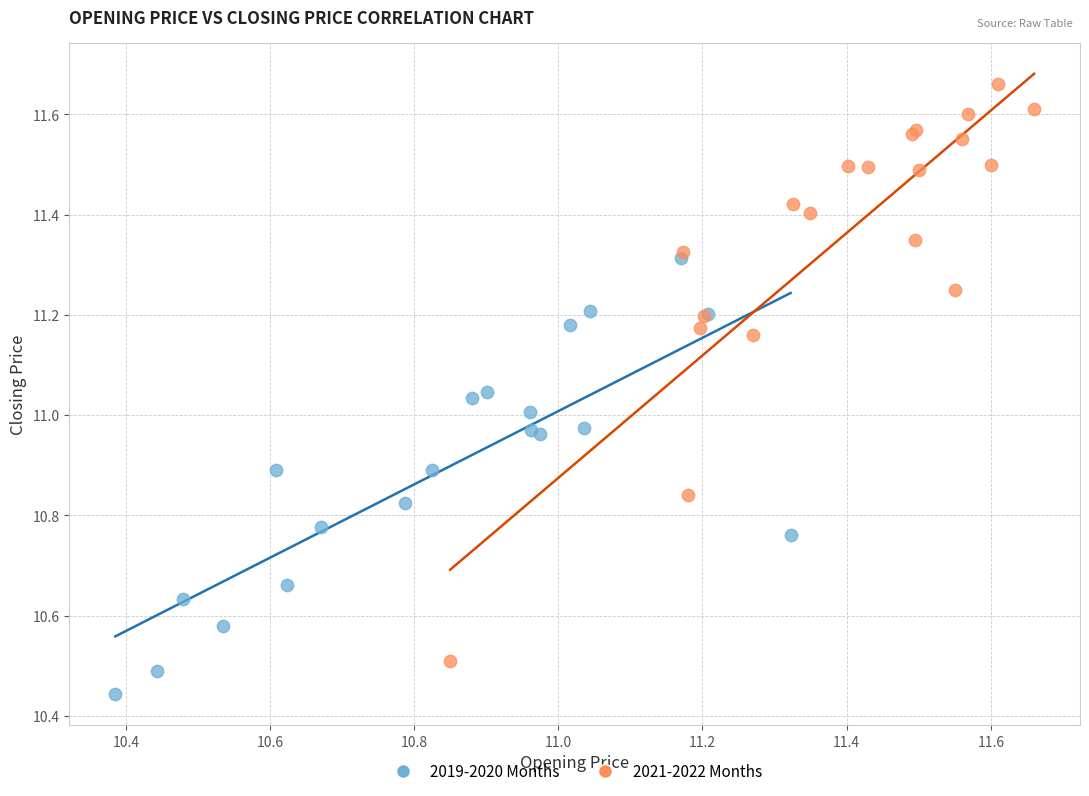

Which series has the largest Y range (max minus min)?

2021-2022 Months